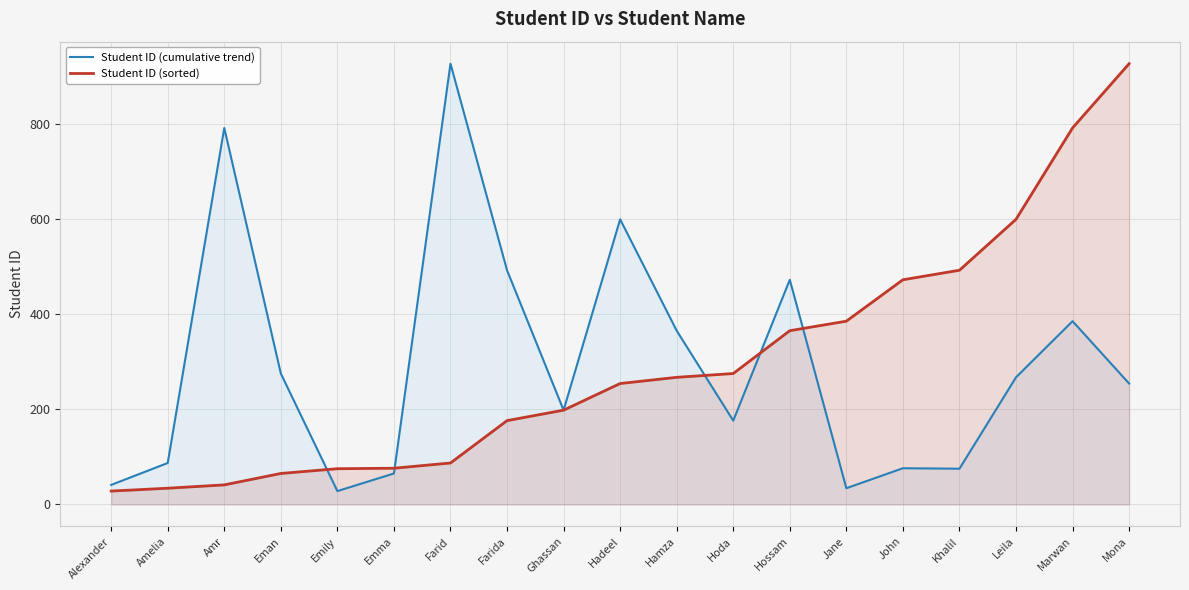

At which label does Student ID (cumulative trend) first exceed 254?

Amr